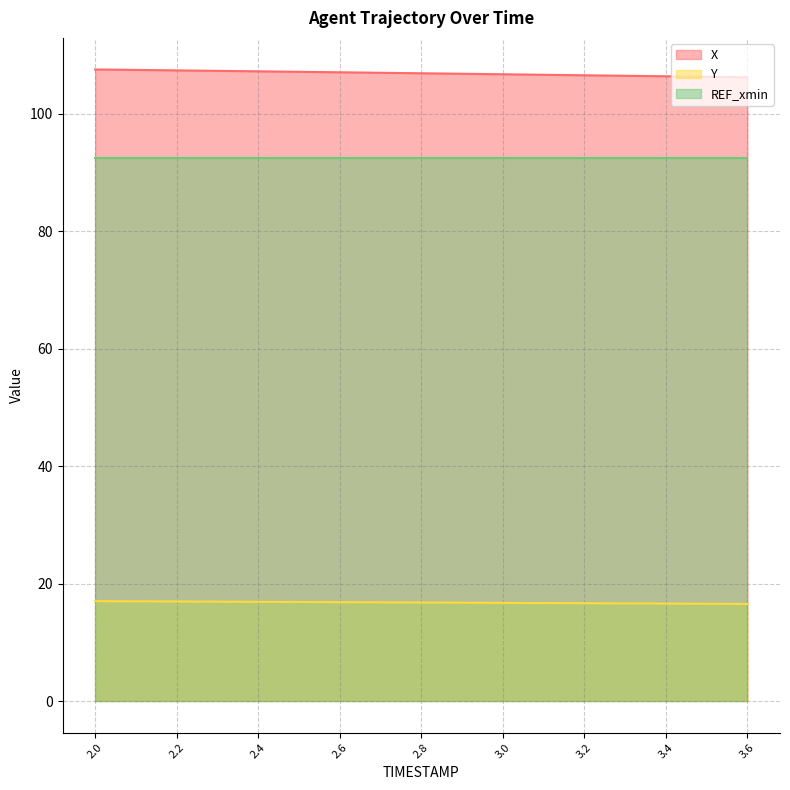

True or false: X has a value of 190.5 at 2.2.

False